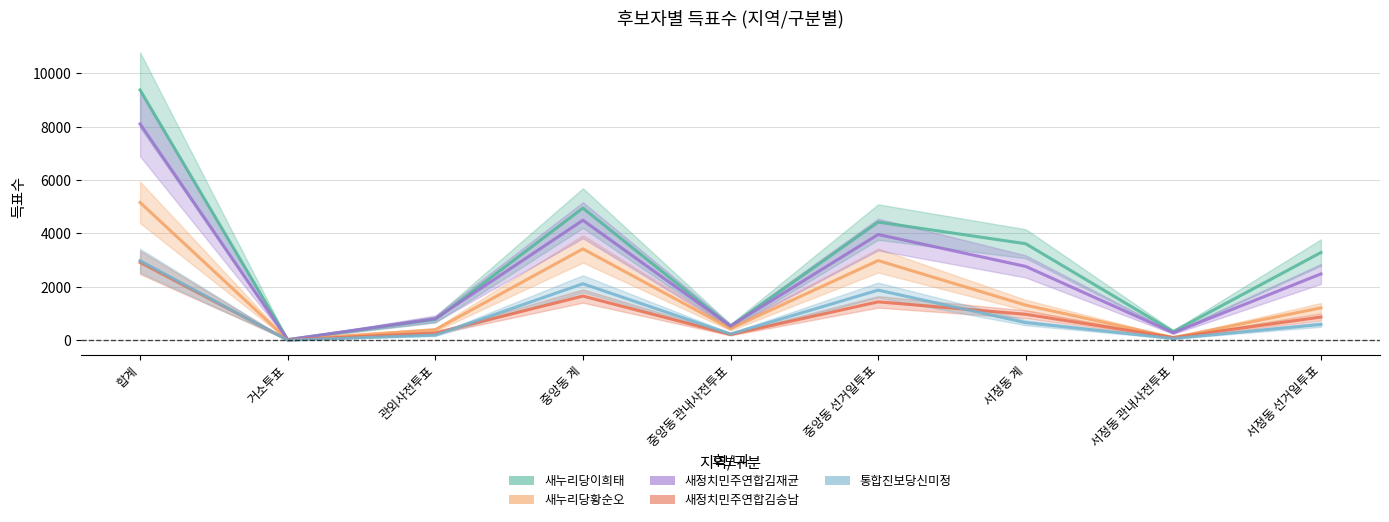

Reading right to left, extract all data points from this chart.

새누리당이희태: 3287	328	3615	4426	524	4950	779	25	9372
새누리당황순오: 1215	102	1317	2986	437	3423	396	23	5161
새정치민주연합김재균: 2486	280	2766	3961	534	4495	807	25	8101
새정치민주연합김승남: 871	104	975	1440	217	1657	273	14	2919
통합진보당신미정: 594	68	662	1879	238	2117	193	5	2980